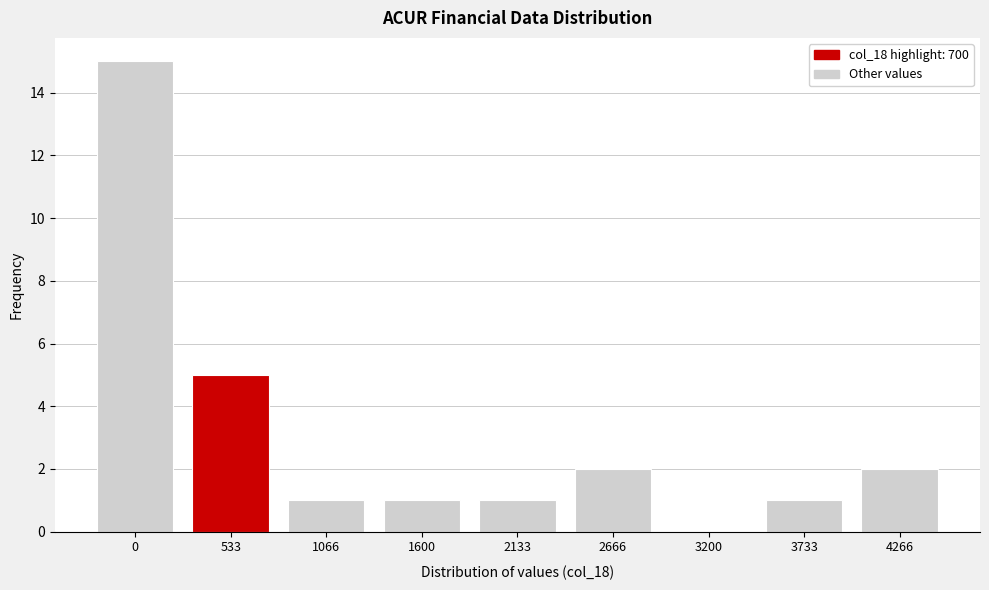

Reading left to right, what are all the values shown in this chart?

0=15	533=5	1066=1	1600=1	2133=1	2666=2	3200=0	3733=1	4266=2